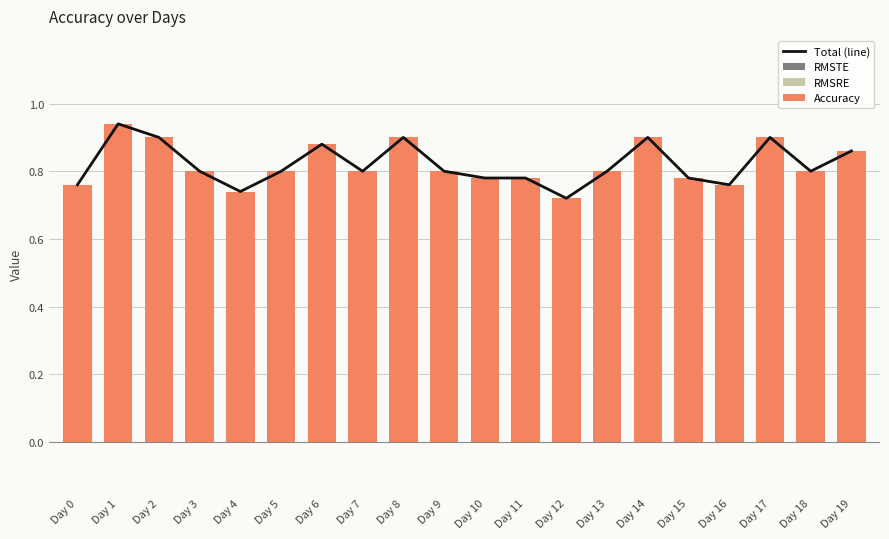

What is the total value across all series at Day 17?

1.8